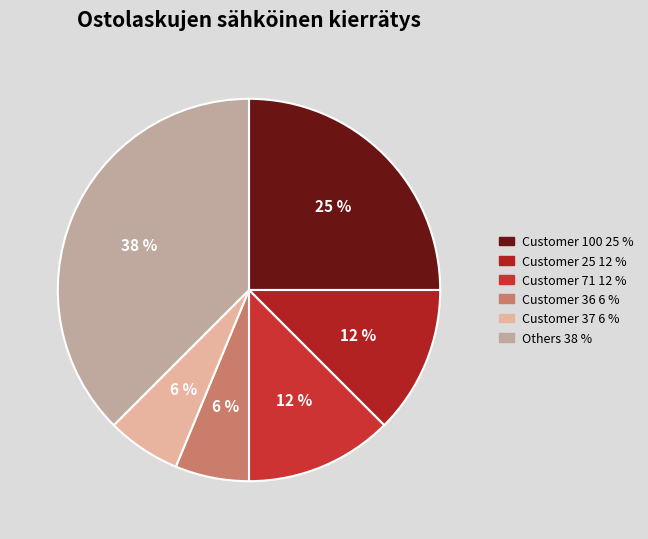

Count the number of slices in the pie.

6